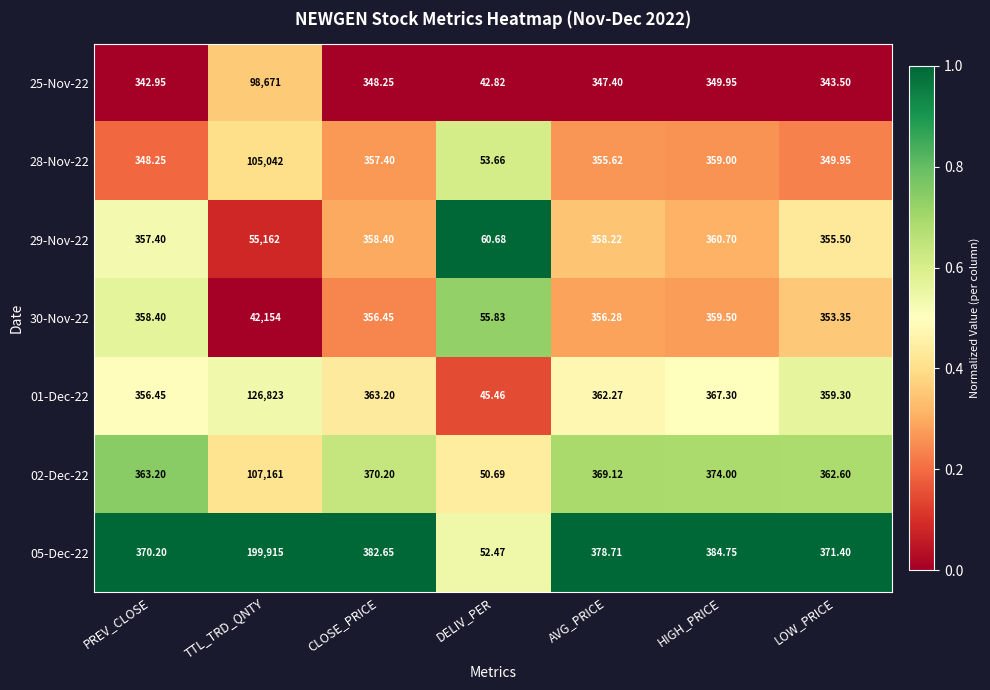

Rank the categories by 02-Dec-22 value from highest to lowest.

TTL_TRD_QNTY, HIGH_PRICE, CLOSE_PRICE, AVG_PRICE, PREV_CLOSE, LOW_PRICE, DELIV_PER